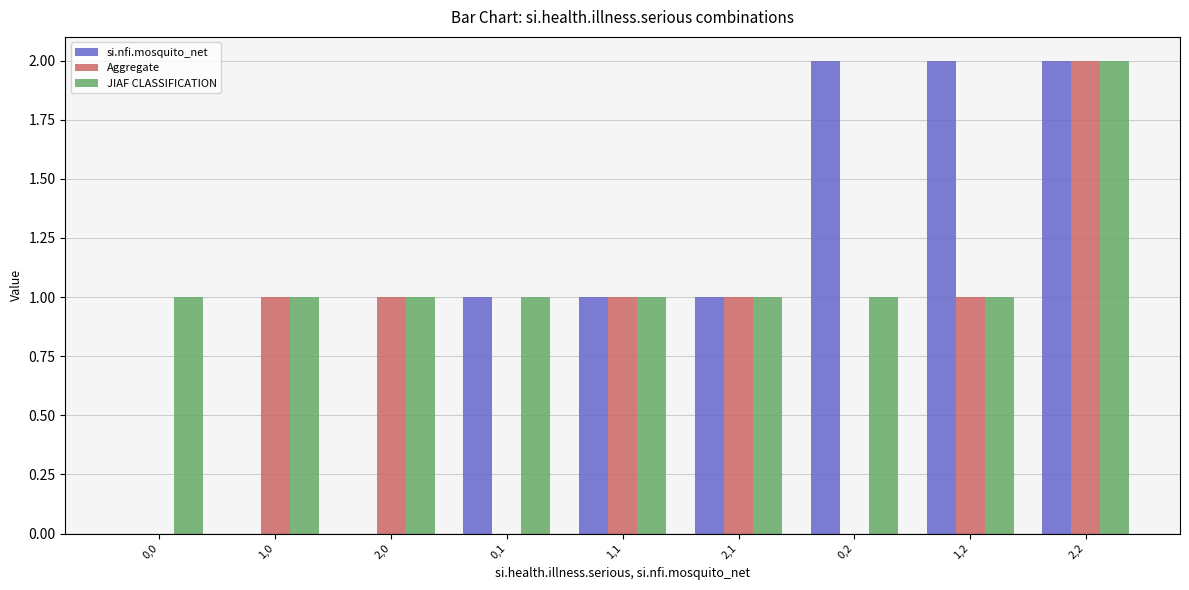

What is the sum of all Aggregate values?

7